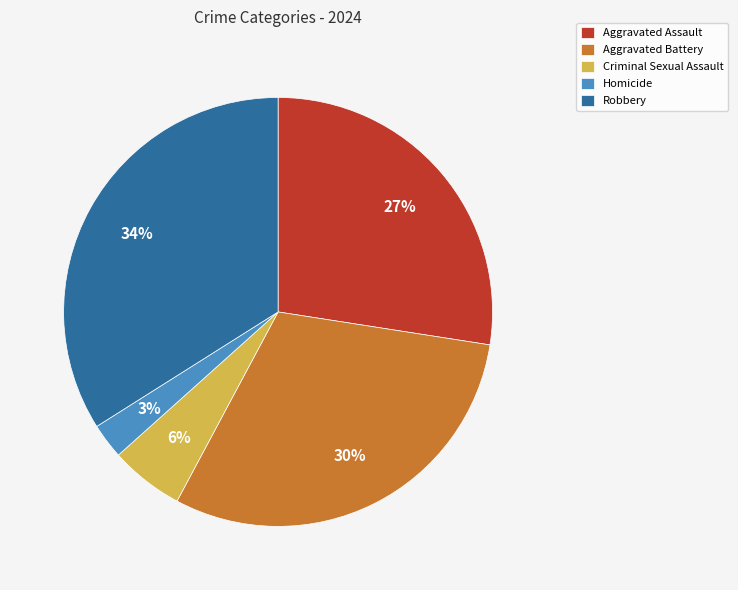

Do Homicide and Robbery together represent more than half of the pie?

No